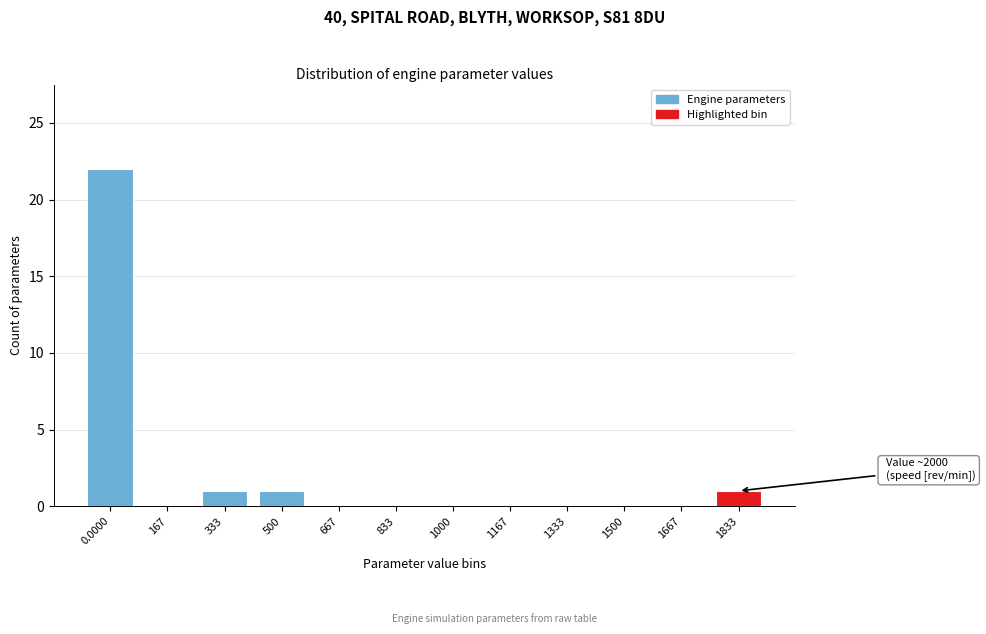

Reading right to left, transcribe all the data shown in this chart.

1833=1	1667=0	1500=0	1333=0	1167=0	1000=0	833=0	667=0	500=1	333=1	167=0	0.0000=22